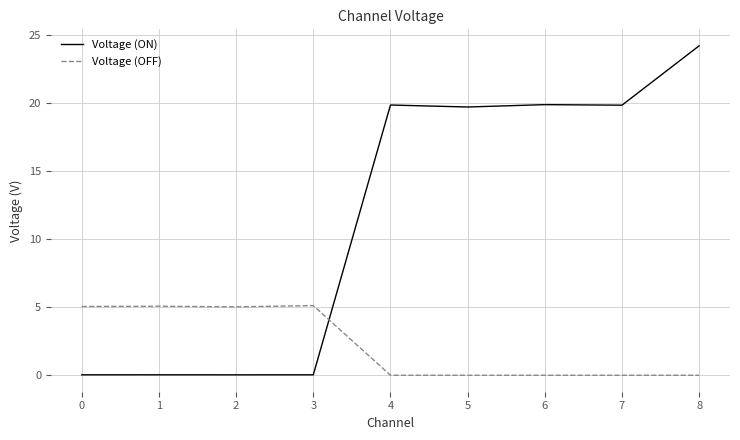

How many times do Voltage (ON) and Voltage (OFF) cross each other?

1